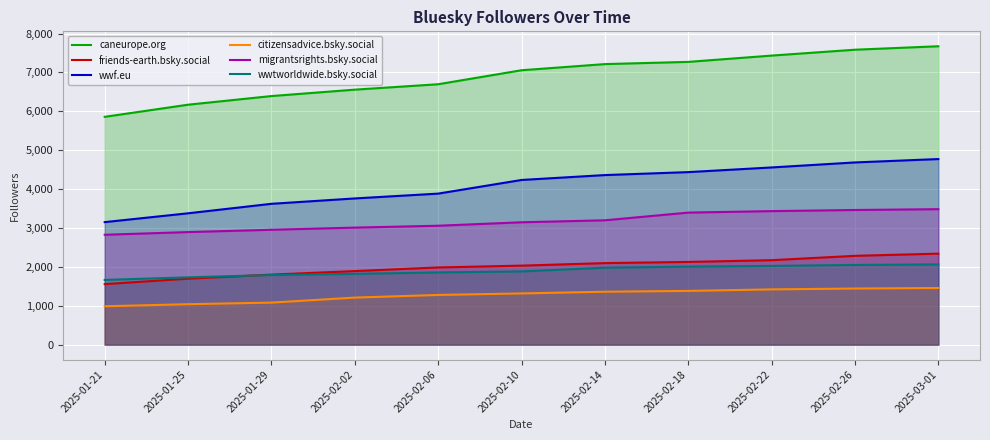

Which series has the largest total across all categories?

caneurope.org